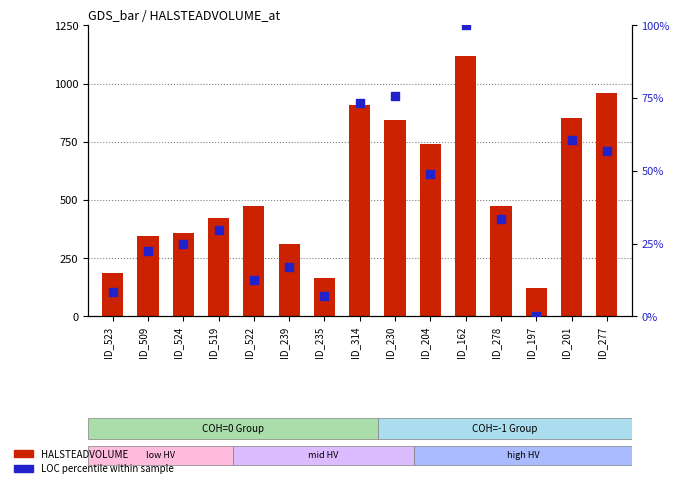

Is the value of LOC percentile at ID_277 greater than the value of HALSTEADVOLUME at ID_162?

No